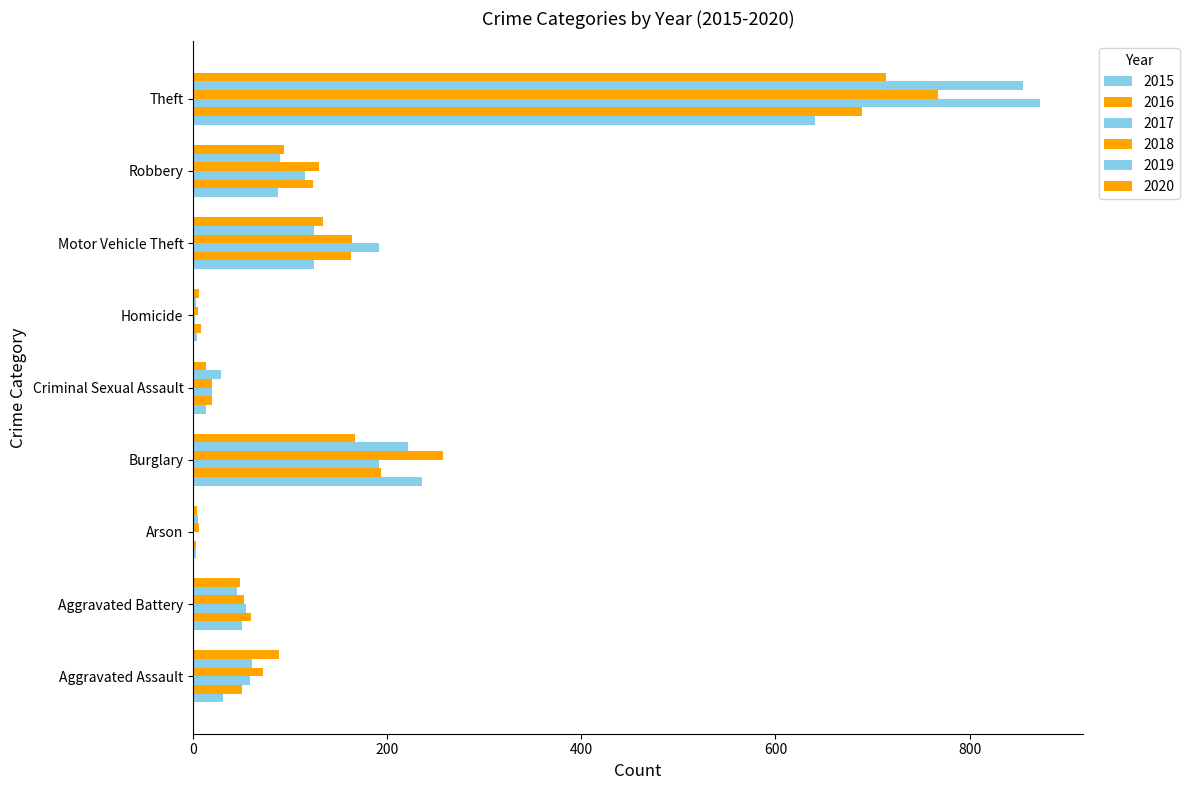

How many data points does each series have?

9